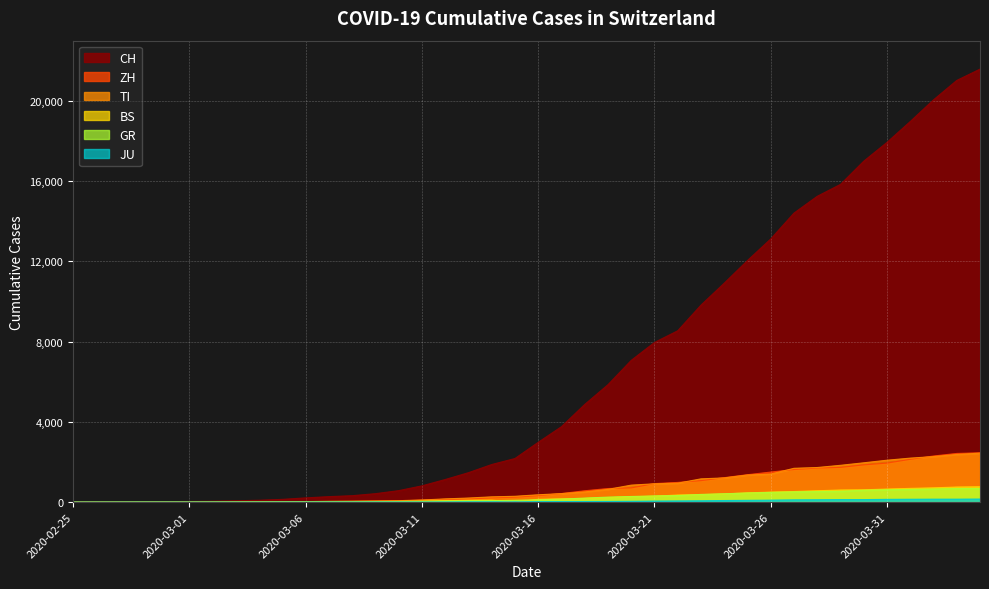

Reading right to left, list all the values displayed in this chart.

CH: 21583	21018	20050	18970	17931	16994	15838	15244	14407	13118	12043	10914	9820	8542	7959	7067	5854	4870	3763	2983	2176	1877	1470	1129	814	575	424	323	276	214	140	96	69	49	35	29	19	8	4	0
ZH: 2461	2428	2300	2136	1947	1859	1733	1701	1627	1500	1368	1221	1073	984	925	711	679	568	429	326	250	218	163	140	101	62	49	40	34	29	23	15	13	10	7	6	2	2	0	0
TI: 2442	2377	2271	2195	2091	1962	1837	1727	1688	1401	1354	1209	1162	945	916	849	638	511	426	368	293	265	206	163	108	75	61	49	41	28	25	13	8	4	2	2	1	1	1	0
BS: 767	754	714	687	653	617	605	569	530	501	462	410	374	356	297	270	220	181	164	143	0	100	92	73	49	33	28	24	21	15	8	3	3	1	1	1	1	1	0	0
GR: 680	678	655	635	617	591	542	527	513	487	458	419	386	327	311	283	252	204	152	118	93	73	65	53	44	32	28	19	18	16	15	13	10	9	6	6	6	2	2	0
JU: 154	149	149	145	140	128	127	119	114	100	92	82	69	61	54	44	36	32	29	25	19	18	17	12	7	7	7	5	5	4	4	2	2	1	1	1	1	1	0	0